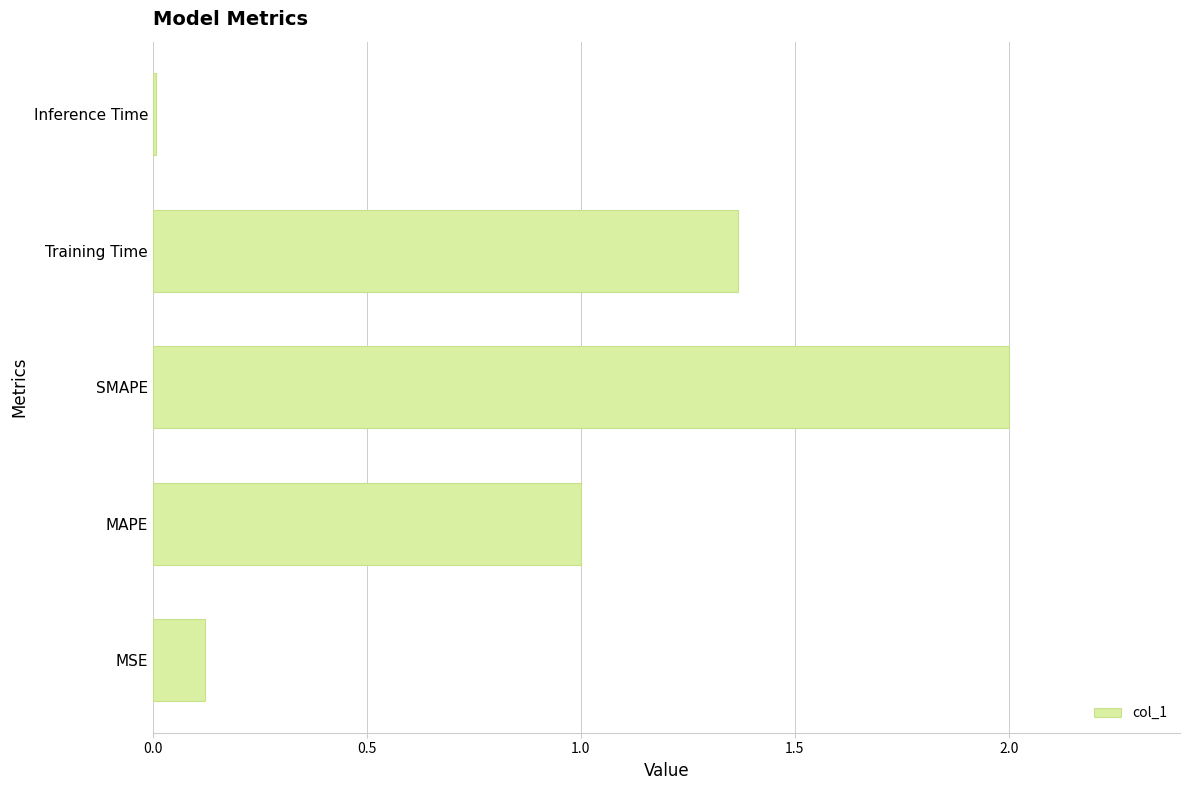

Rank the categories by value from lowest to highest.

Inference Time, MSE, MAPE, Training Time, SMAPE